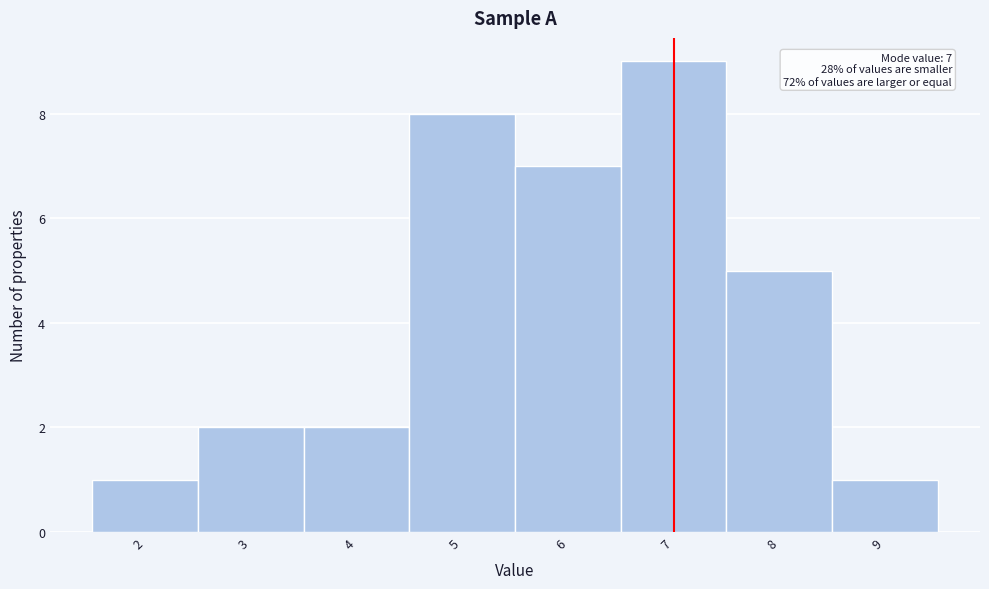

Over which range of the x-axis is the bar tallest?

6.5 to 7.5